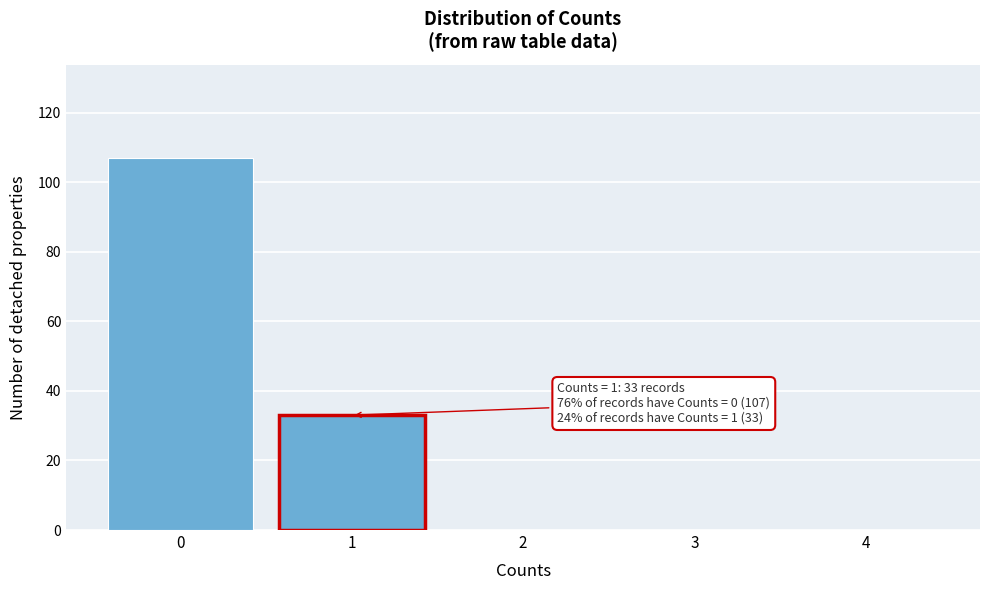

Reading left to right, what are all the values shown in this chart?

0=107	1=33	2=0	3=0	4=0